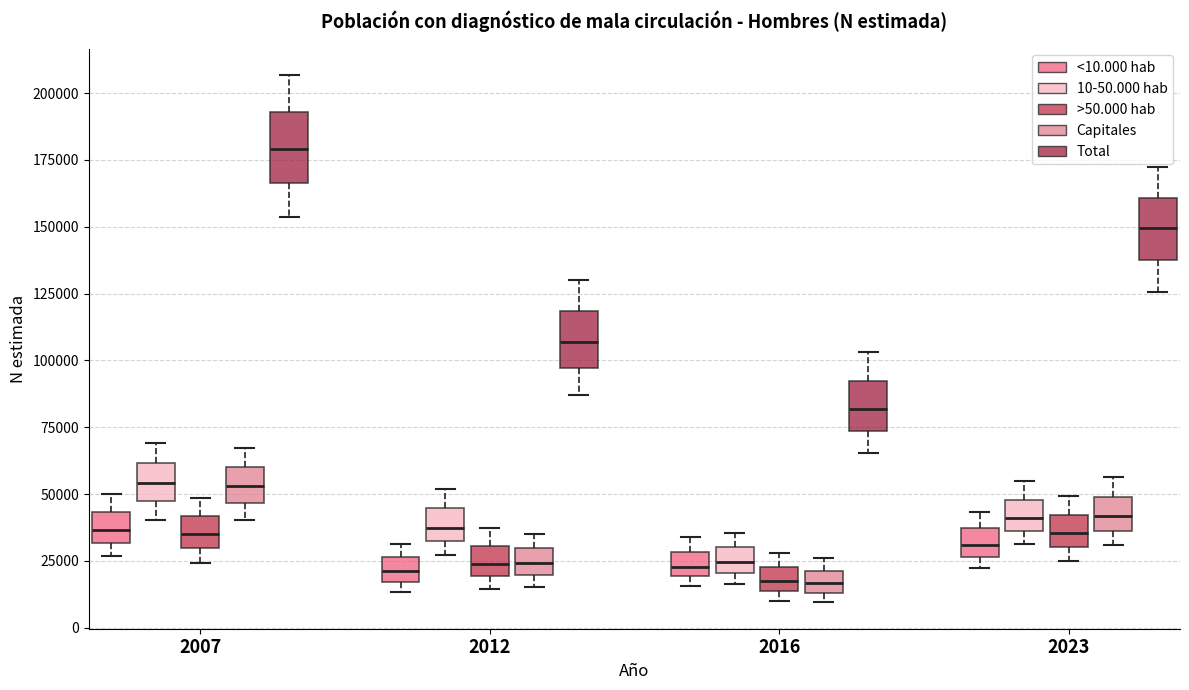

Reading left to right, read every box against the y-axis: the position of its median line, the range the box covers, and the ends of its whiskers. The values are not printed on the chart, so give them approximately, as read against the axis.

2007 (<10.000 hab): median 35000, box 30000 to 45000, whiskers 25000 to 50000
2007 (10-50.000 hab): median 55000, box 45000 to 60000, whiskers 40000 to 70000
2007 (>50.000 hab): median 35000, box 30000 to 40000, whiskers 25000 to 50000
2007 (Capitales): median 55000, box 45000 to 60000, whiskers 40000 to 65000
2007 (Total): median 180000, box 165000 to 195000, whiskers 155000 to 205000
2012 (<10.000 hab): median 20000, box 15000 to 25000, whiskers 15000 (just below the box's lower edge) to 30000
2012 (10-50.000 hab): median 35000, box 30000 to 45000, whiskers 25000 to 50000
2012 (>50.000 hab): median 25000, box 20000 to 30000, whiskers 15000 to 35000
2012 (Capitales): median 25000, box 20000 to 30000, whiskers 15000 to 35000
2012 (Total): median 105000, box 95000 to 120000, whiskers 85000 to 130000
2016 (<10.000 hab): median 25000, box 20000 to 30000, whiskers 15000 to 35000
2016 (10-50.000 hab): median 25000, box 20000 to 30000, whiskers 15000 to 35000
2016 (>50.000 hab): median 15000 (inside the box), box 15000 to 25000, whiskers 10000 to 30000
2016 (Capitales): median 15000 (inside the box), box 15000 to 20000, whiskers 10000 to 25000
2016 (Total): median 80000, box 75000 to 90000, whiskers 65000 to 105000
2023 (<10.000 hab): median 30000, box 25000 to 35000, whiskers 20000 to 45000
2023 (10-50.000 hab): median 40000, box 35000 to 50000, whiskers 30000 to 55000
2023 (>50.000 hab): median 35000, box 30000 to 40000, whiskers 25000 to 50000
2023 (Capitales): median 40000, box 35000 to 50000, whiskers 30000 to 55000
2023 (Total): median 150000, box 140000 to 160000, whiskers 125000 to 170000